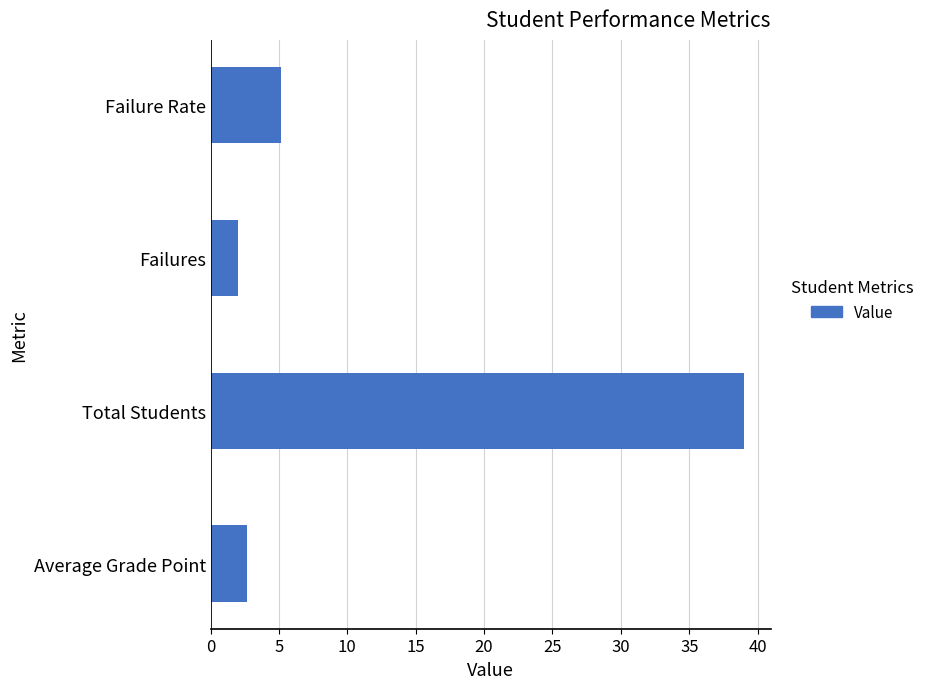

Reading bottom to top, extract all data points from this chart.

2.7	39.0	2.0	5.1